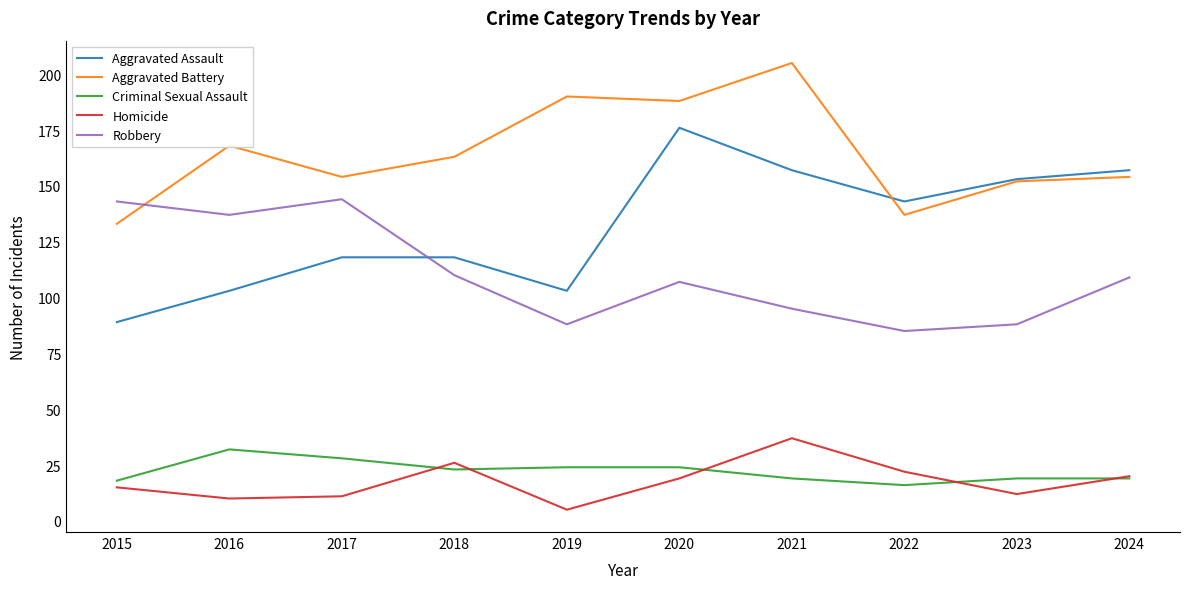

What is the spread (max minus min) of values at 2020?

169